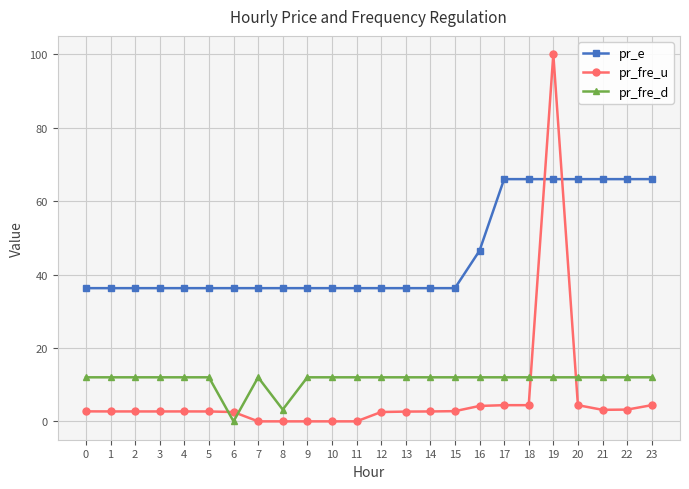

True or false: pr_fre_u has more than 1 interior local peaks.

True